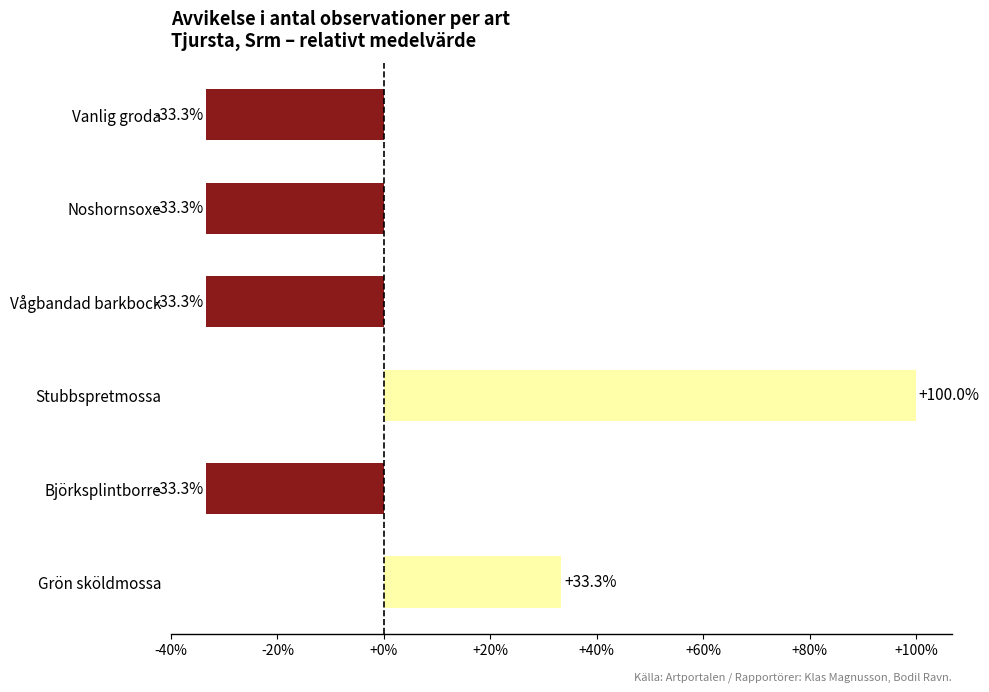

Is it true that the value at Vanlig groda is -33.3?

True